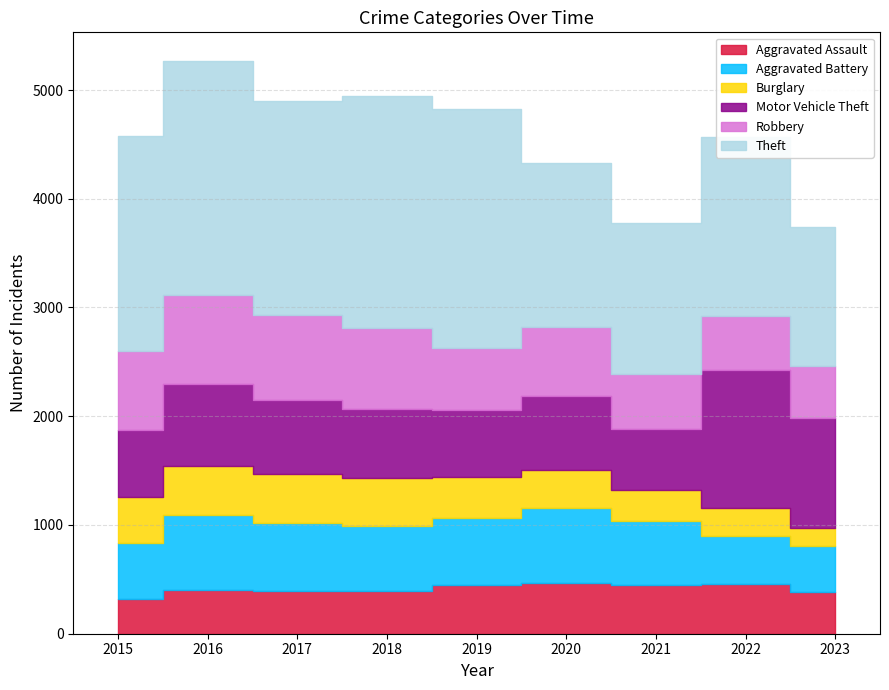

At which category is the sum across all series the highest?

2016